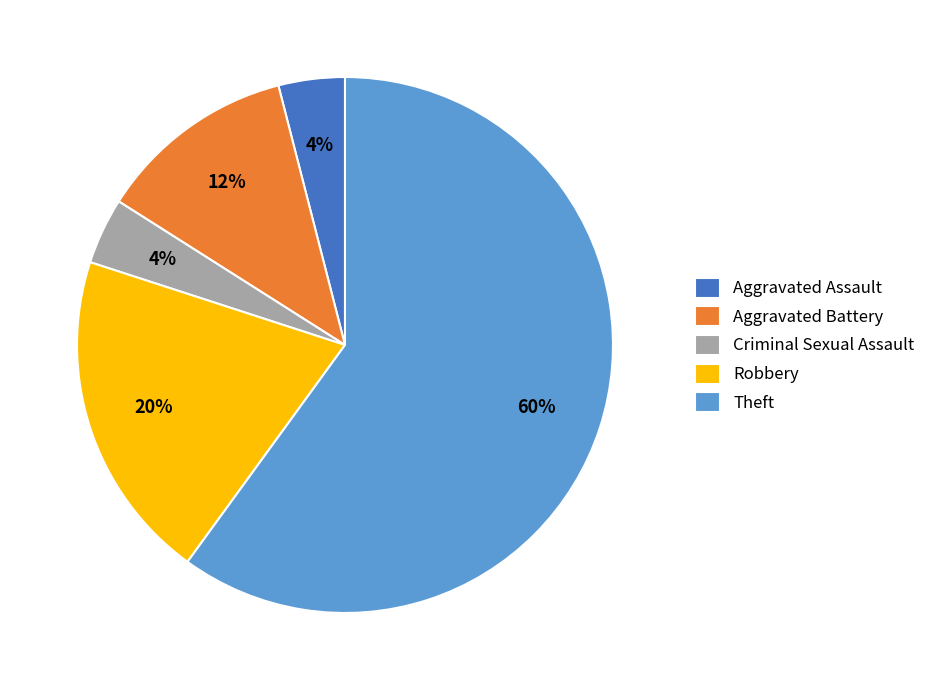

Approximately how many times larger is the value at Robbery compared to Aggravated Battery?

1.7